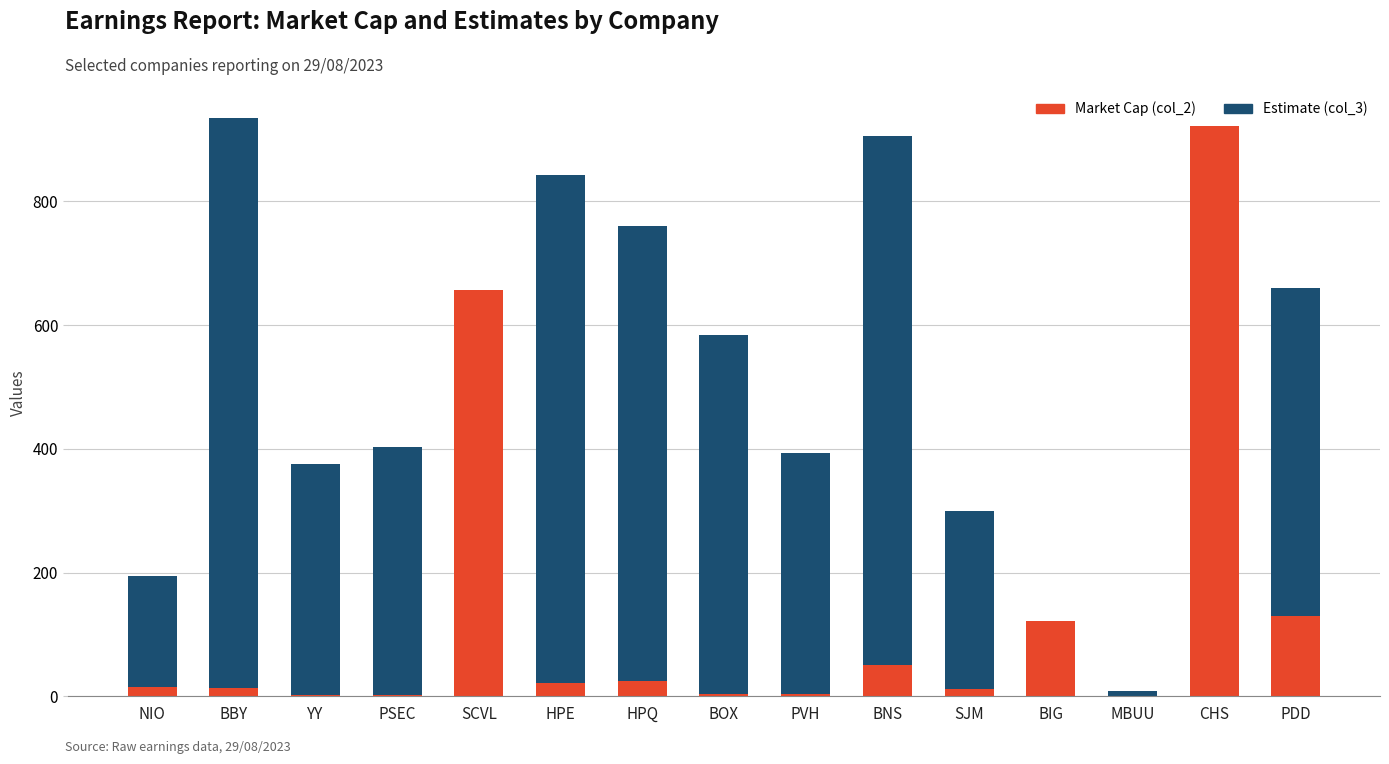

Which category has the highest value in the Market Cap (col_2) series?

CHS